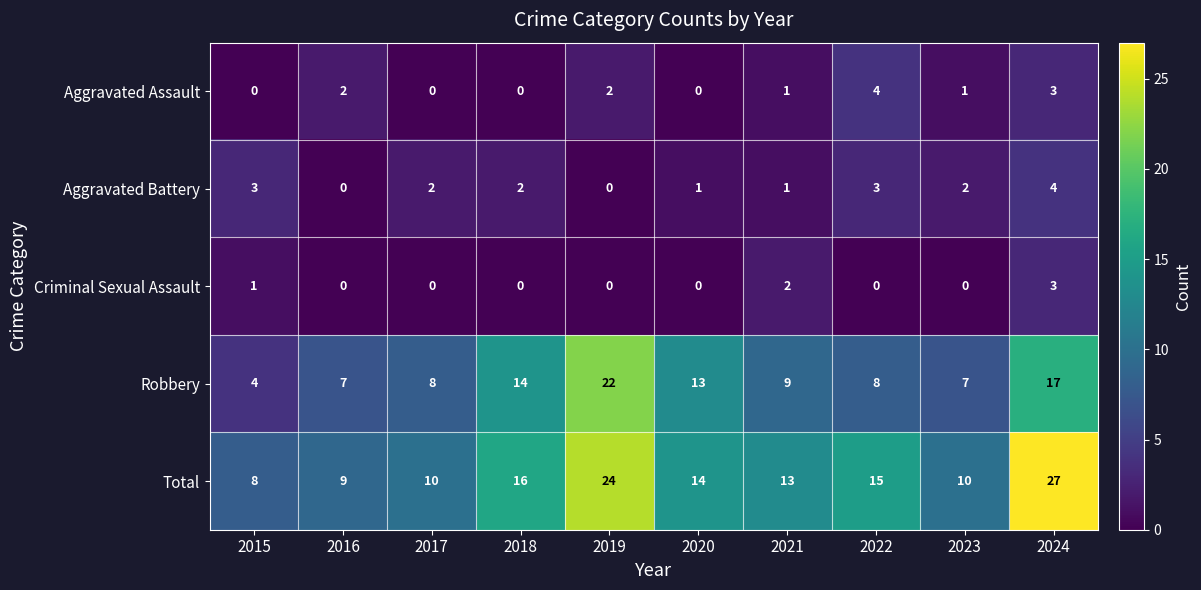

What is the spread (max minus min) of values at 2015?

8